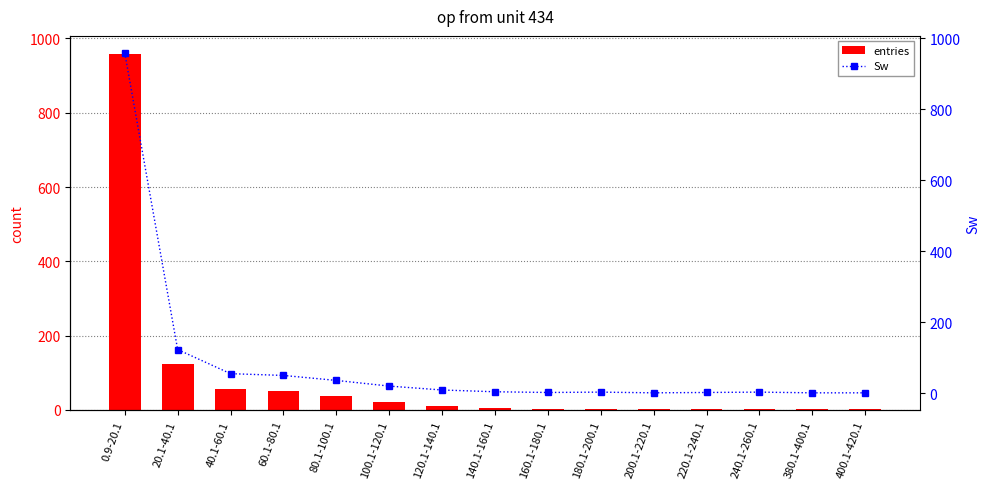

Does the chart contain stacked bars?

No